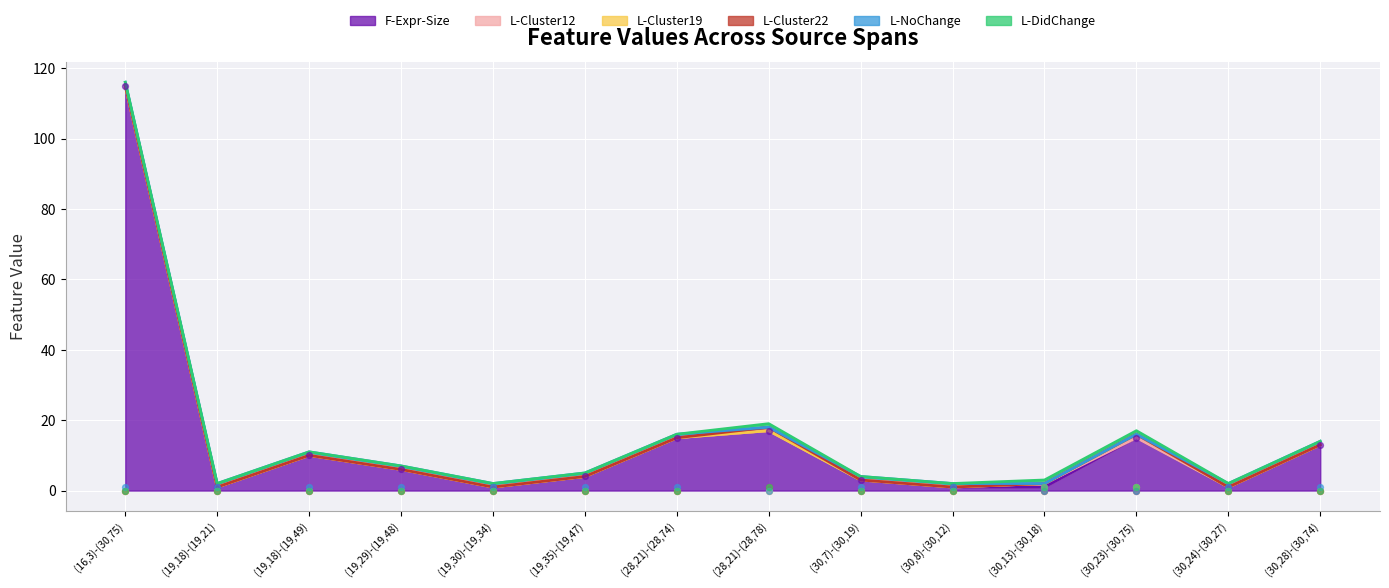

What are all the series names shown in the legend?

F-Expr-Size, L-Cluster12, L-Cluster19, L-Cluster22, L-NoChange, L-DidChange